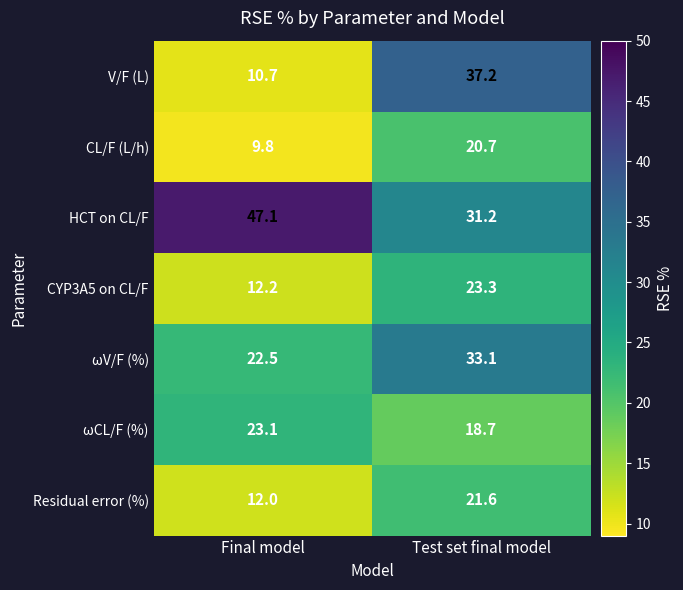

True or false: HCT on CL/F has a value of 8.5 at Test set final model.

False